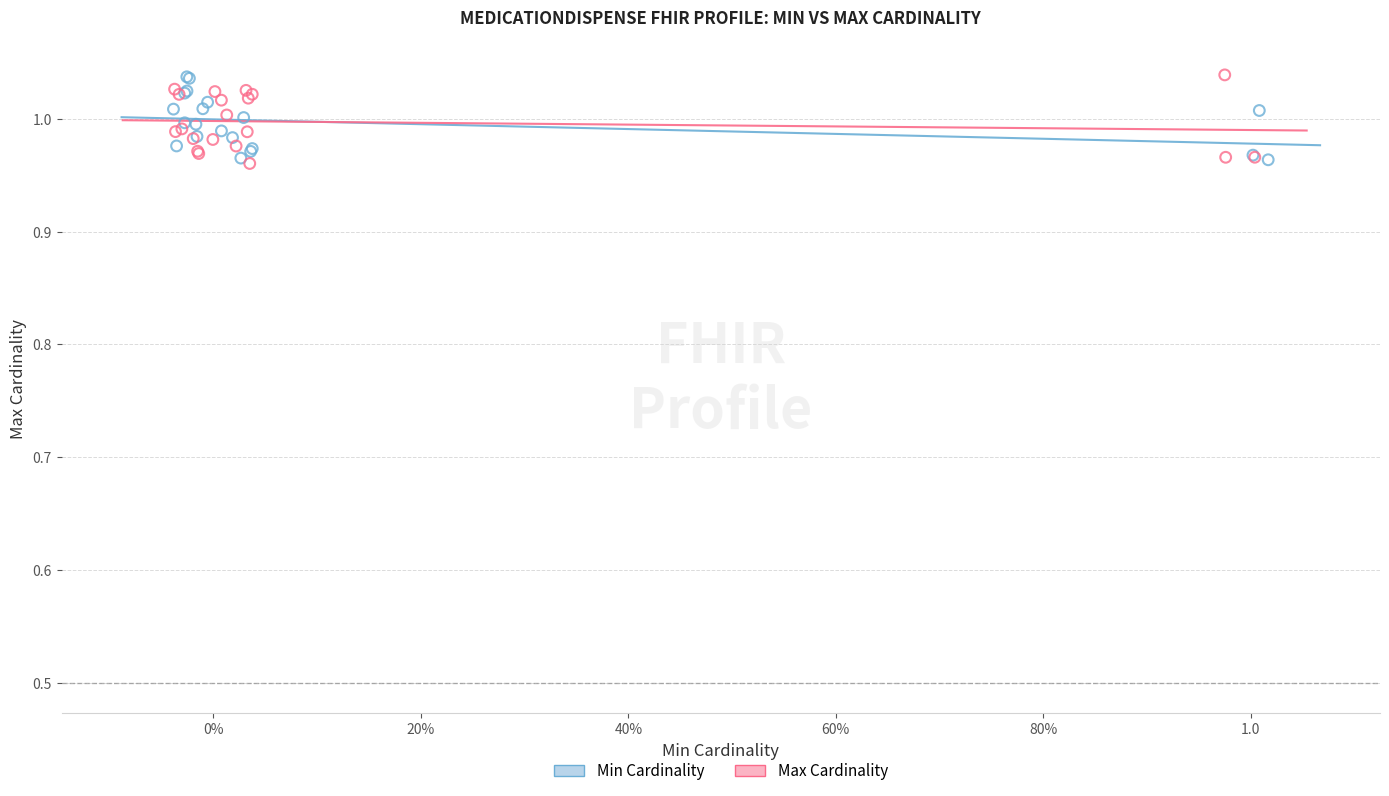

What are all the series names shown in the legend?

Min Cardinality, Max Cardinality